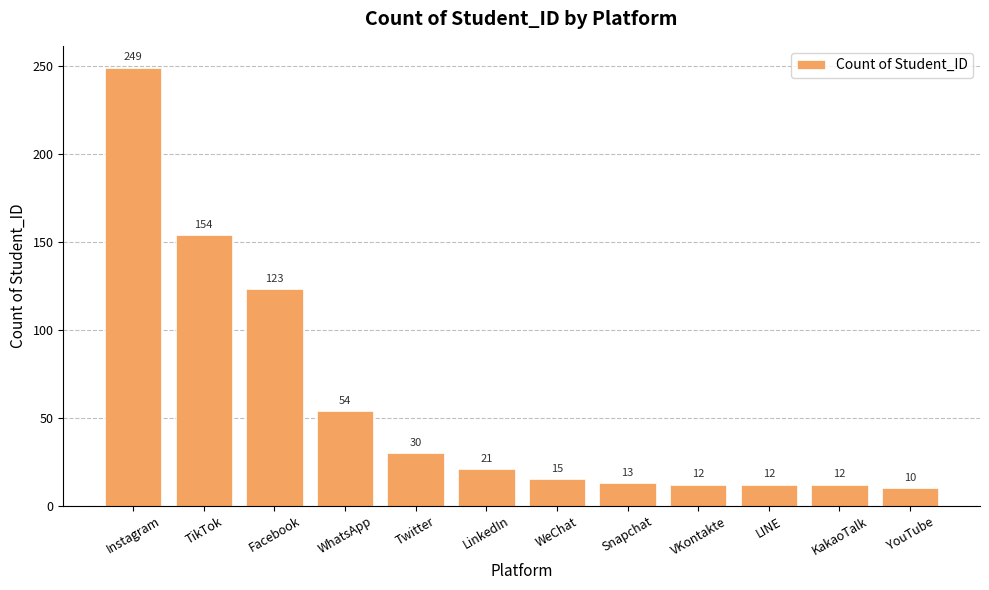

How many distinct data groups are displayed?

1